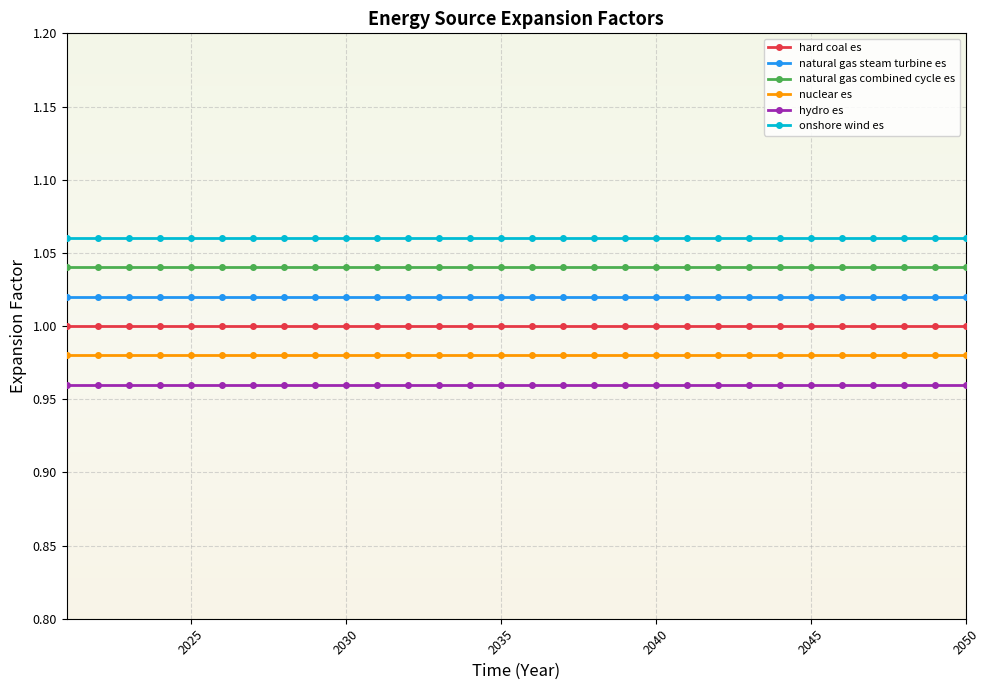

True or false: natural gas combined cycle es and hard coal es intersect in this chart.

False